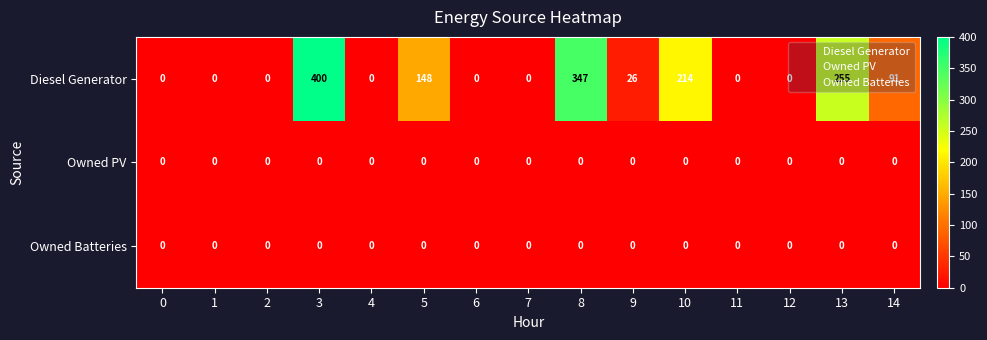

At which category is the sum across all series the highest?

3